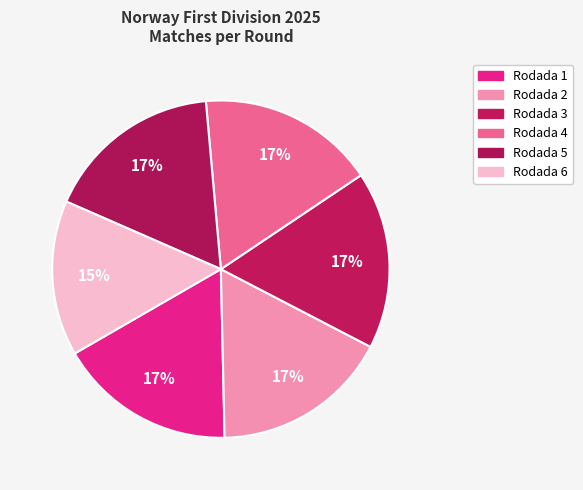

Does any single category account for the majority?

No